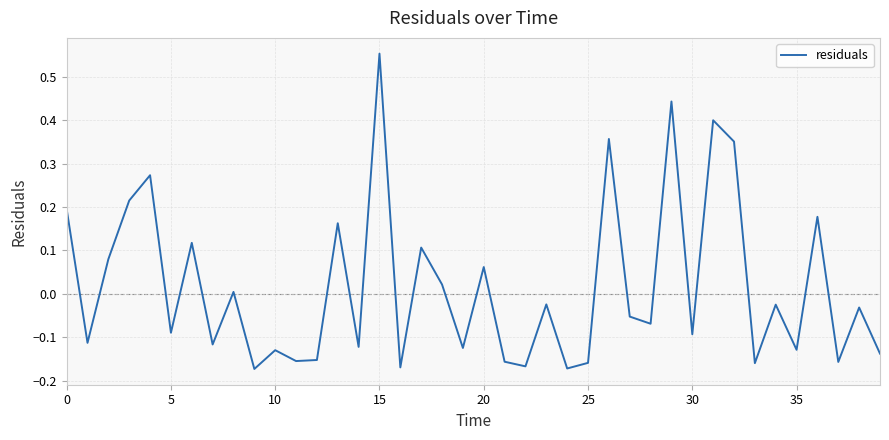

What is the difference between the maximum and minimum values?

0.7